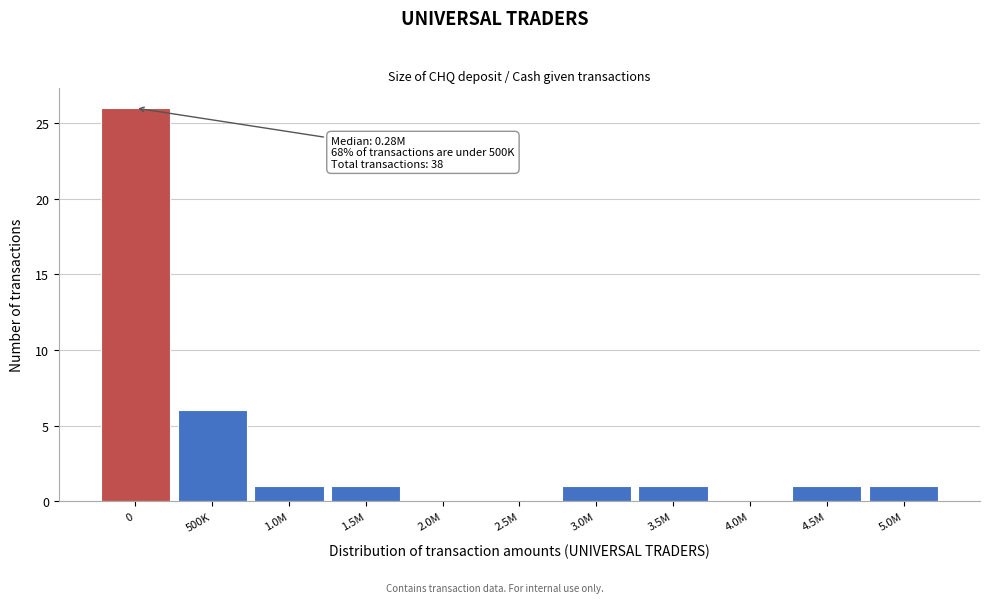

Reading left to right, what are all the values shown in this chart?

0=26	500K=6	1.0M=1	1.5M=1	2.0M=0	2.5M=0	3.0M=1	3.5M=1	4.0M=0	4.5M=1	5.0M=1